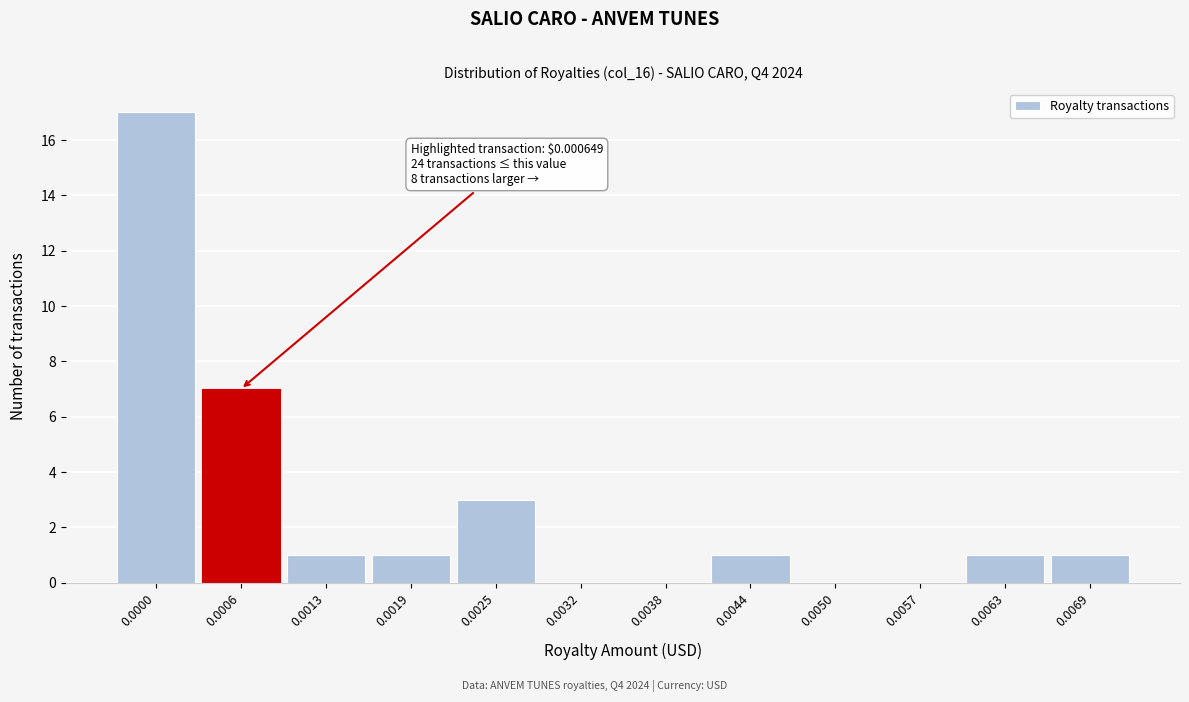

Reading right to left, what are all the values shown in this chart?

0.0069=1	0.0063=1	0.0057=0	0.0050=0	0.0044=1	0.0038=0	0.0032=0	0.0025=3	0.0019=1	0.0013=1	0.0006=7	0.0000=17